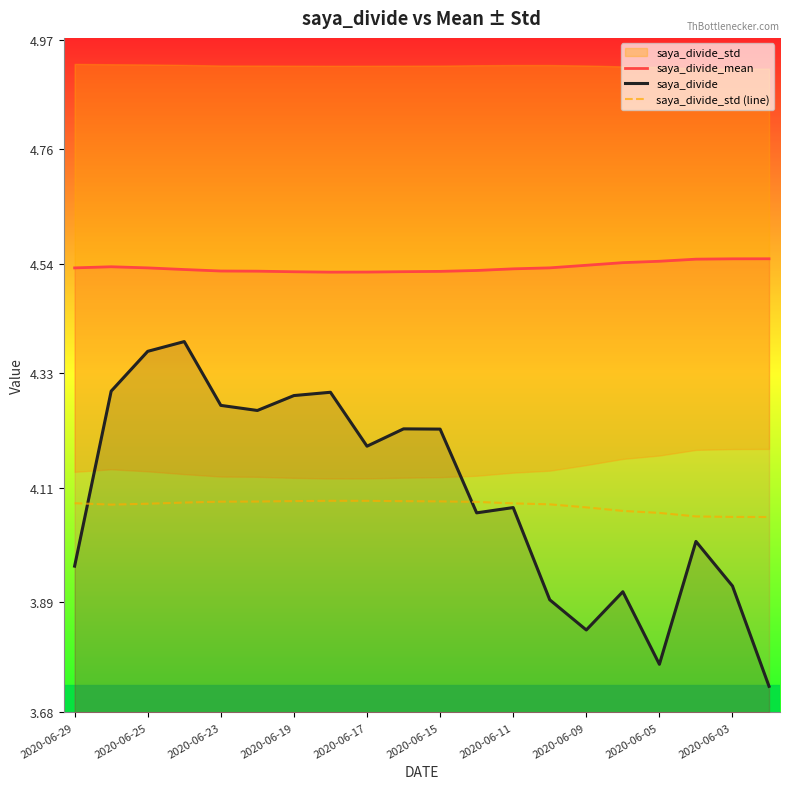

True or false: saya_divide and saya_divide_mean intersect in this chart.

False